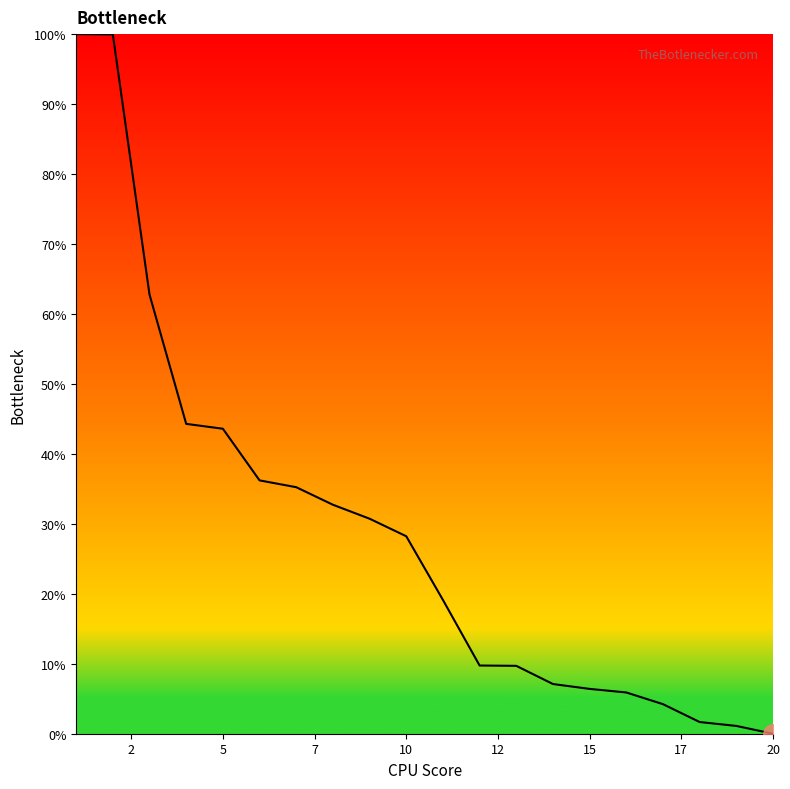

What is the maximum value shown in the chart?

100.0